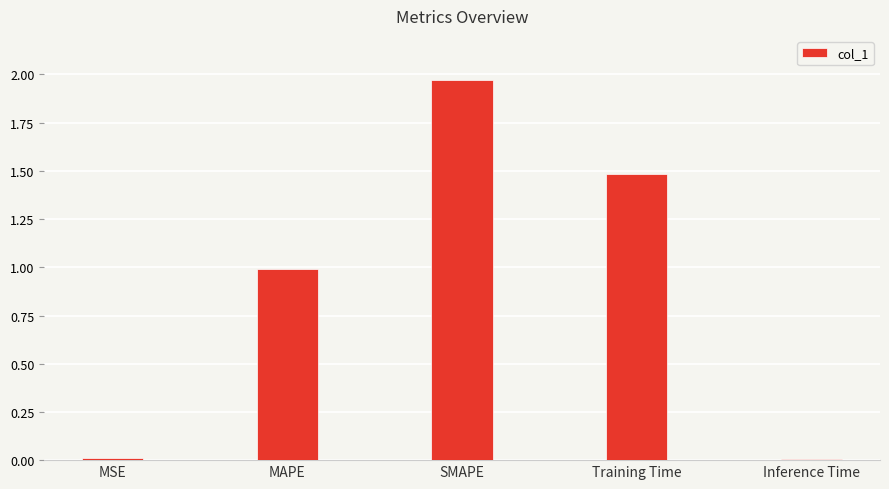

At which category does the chart reach its peak across all series?

SMAPE